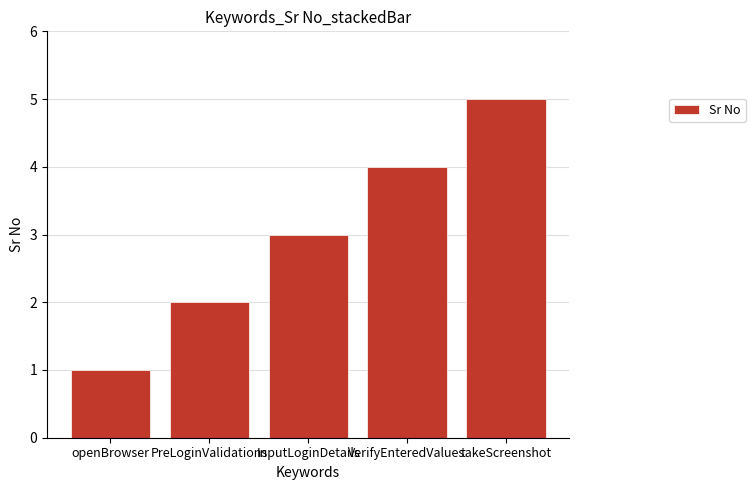

The value at openBrowser is 1. True or false?

True